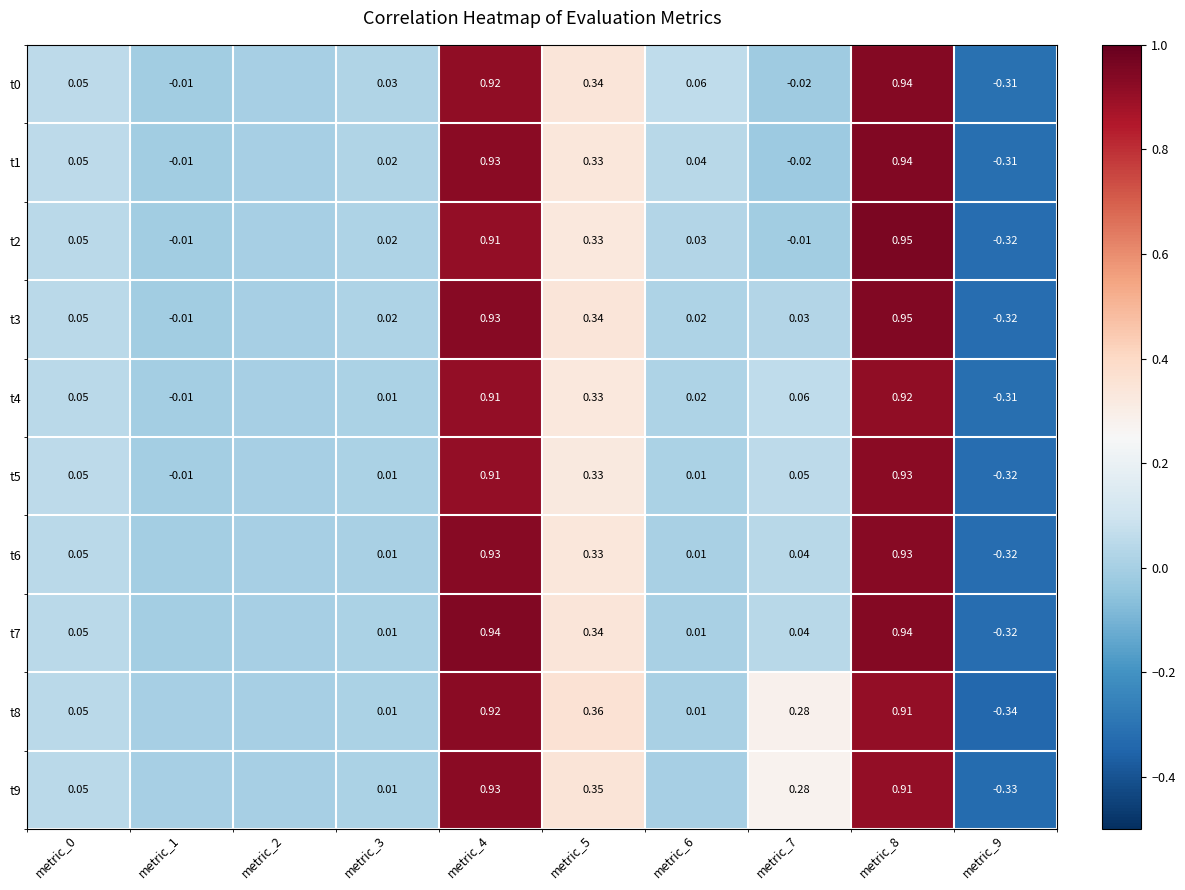

How many negative values does the t5 series have?

2